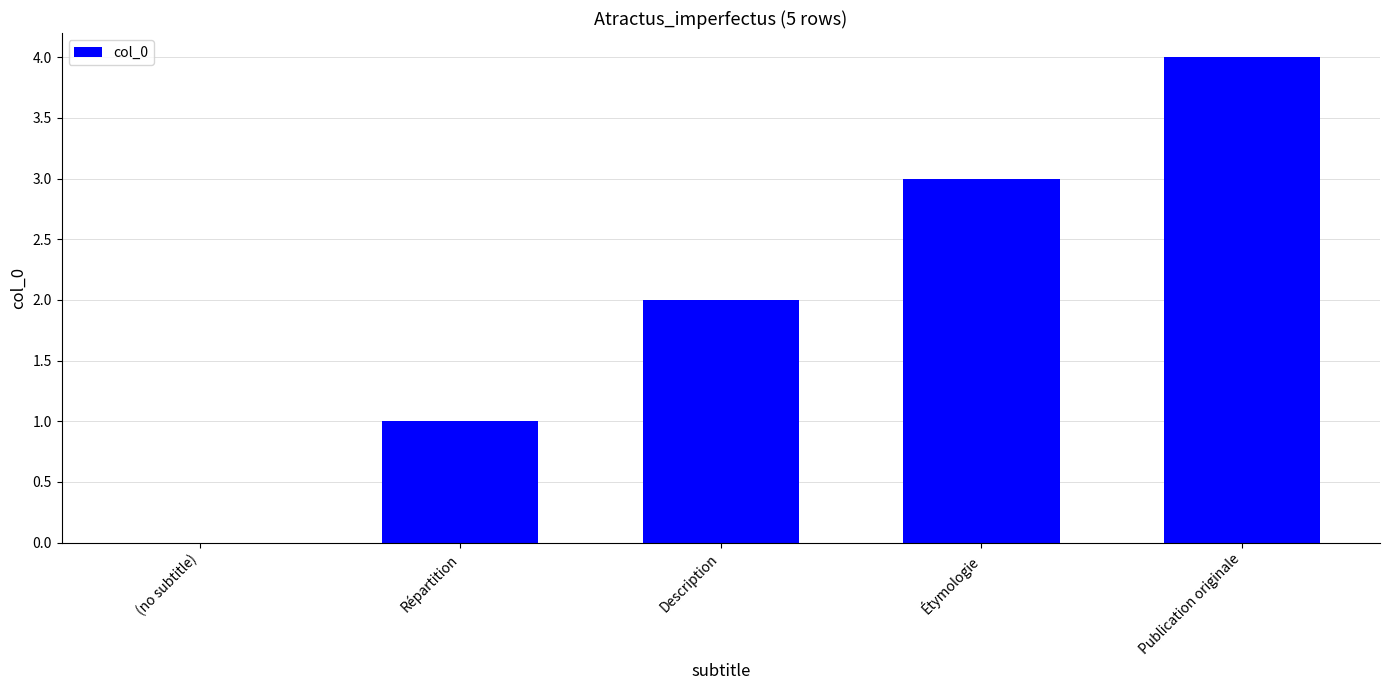

True or false: the data shows 4 at Publication originale.

True